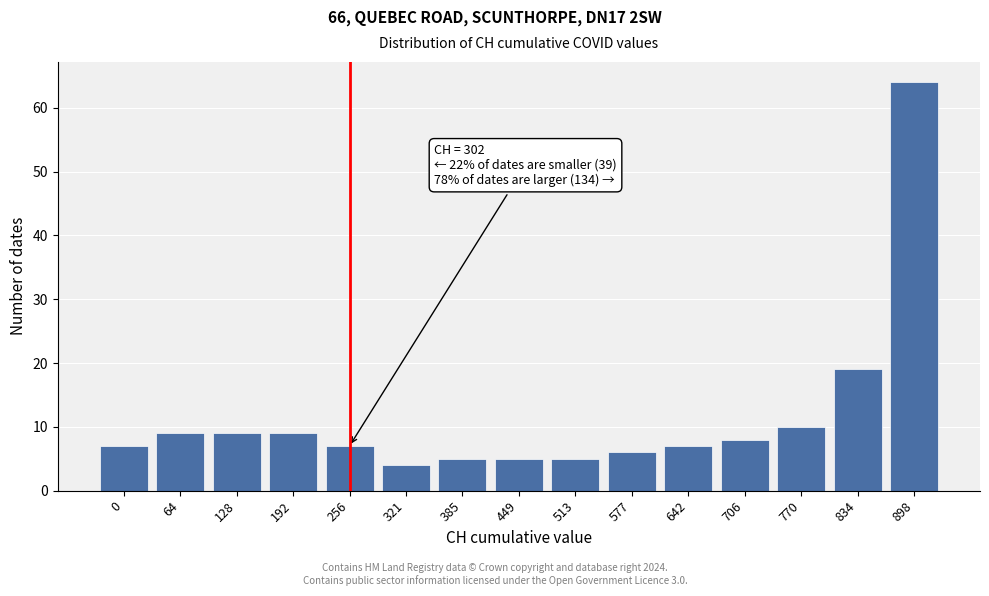

Reading left to right, extract all data points from this chart.

0=7	64=9	128=9	192=9	256=7	321=4	385=5	449=5	513=5	577=6	642=7	706=8	770=10	834=19	898=64